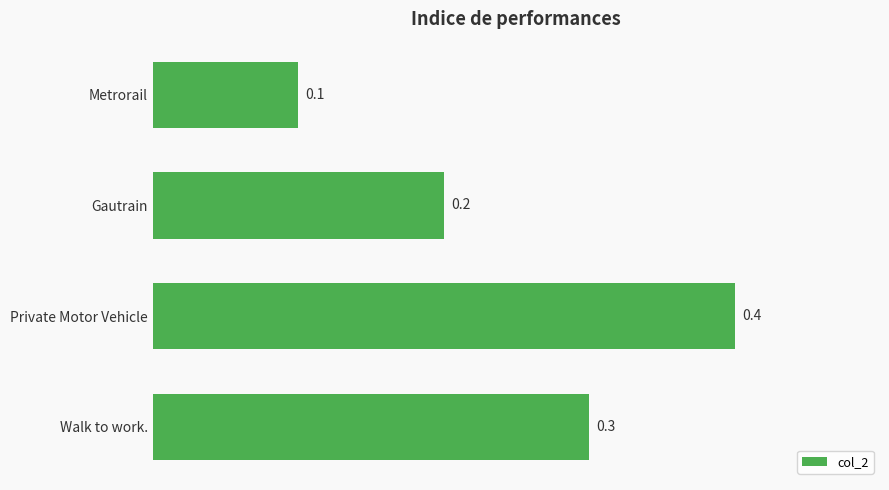

What is the difference between the maximum and second lowest values?

0.2